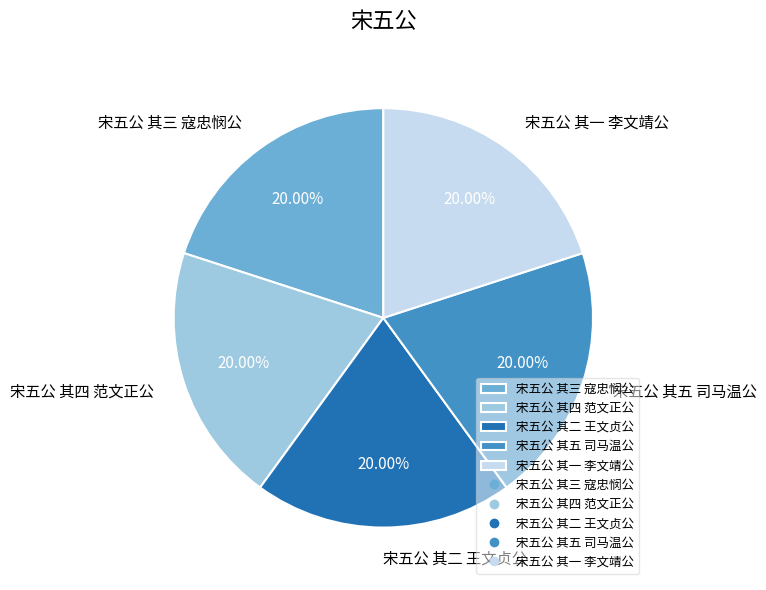

What is the ratio of the value at 宋五公 其五 司马温公 to the value at 宋五公 其四 范文正公?

1.0